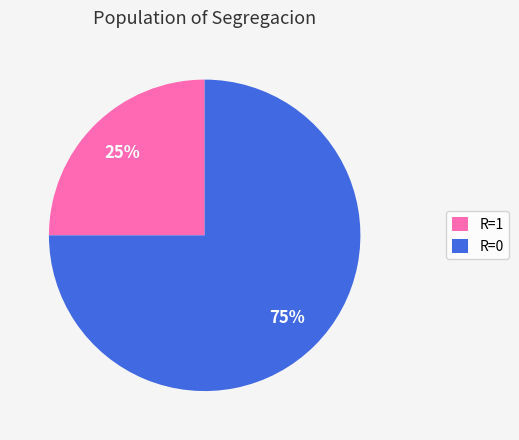

What is the largest slice in the pie chart?

R=0